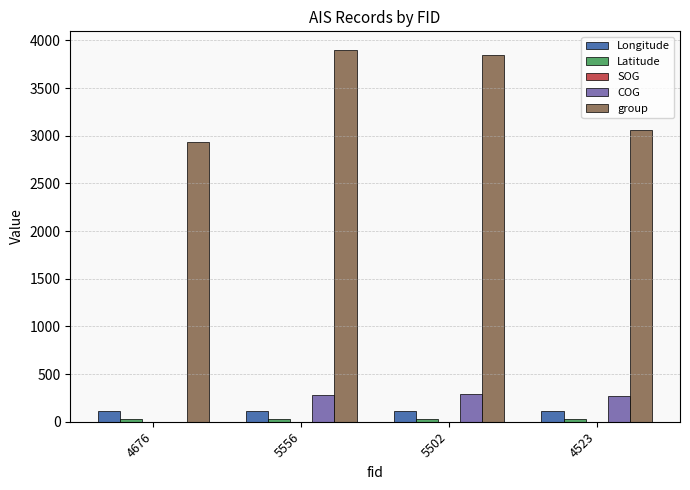

How many categories are shown in the chart?

4